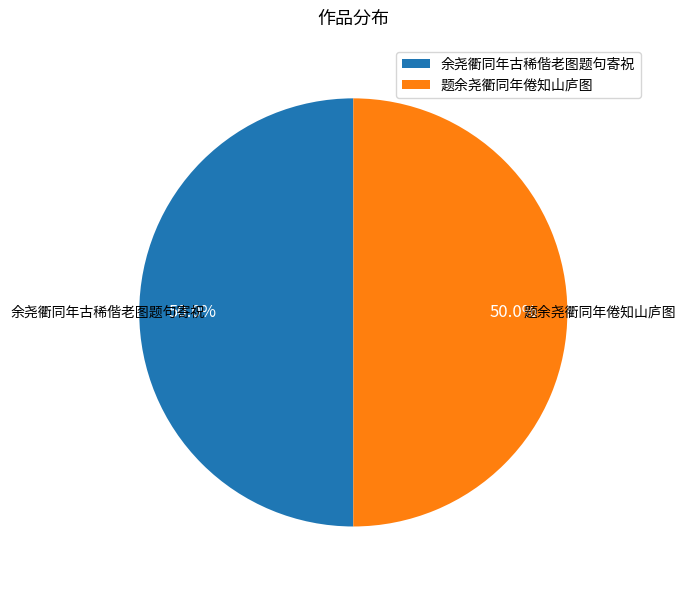

How many slices are in this pie chart?

2